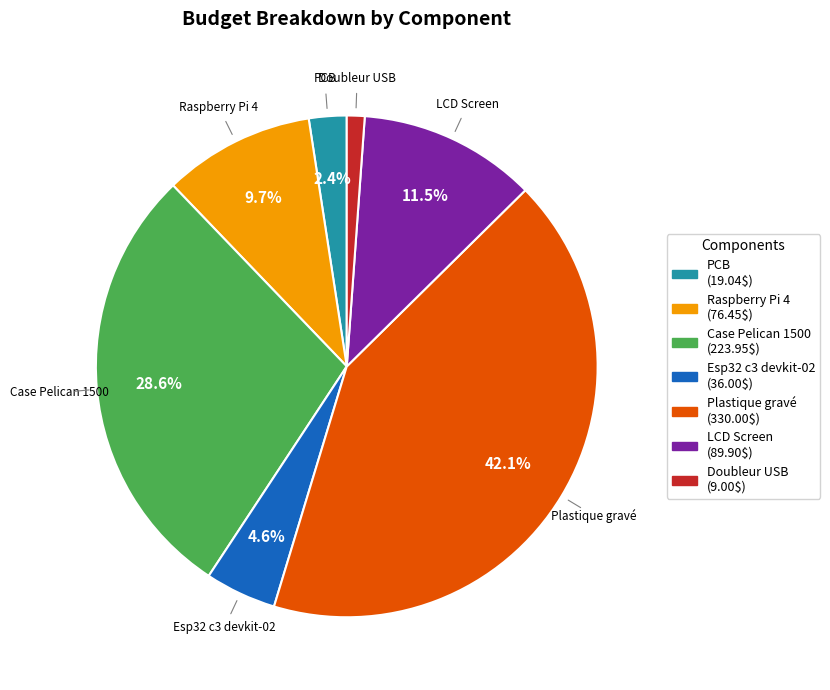

Approximately how many times larger is the value at PCB compared to Case Pelican 1500?

0.1